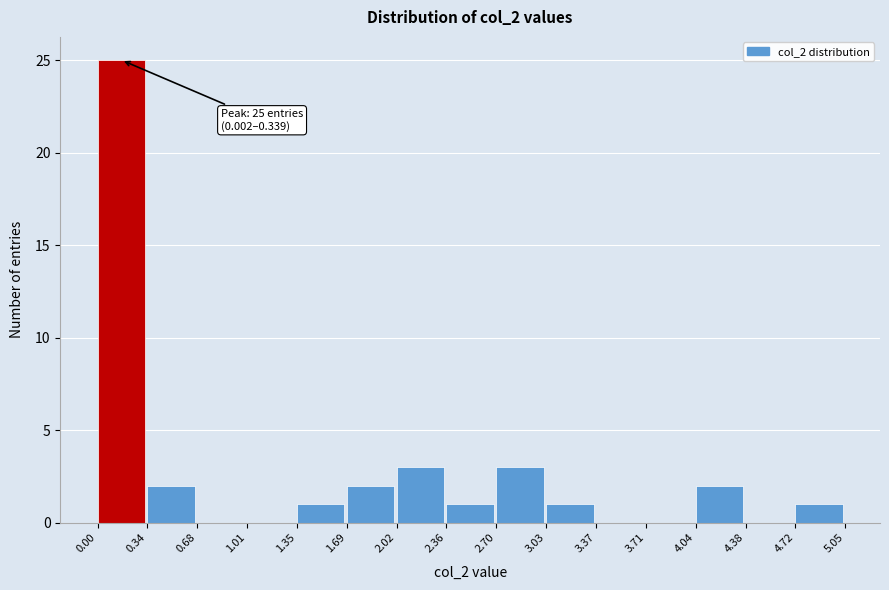

Over which range of the x-axis is the bar tallest?

0.00 to 0.34